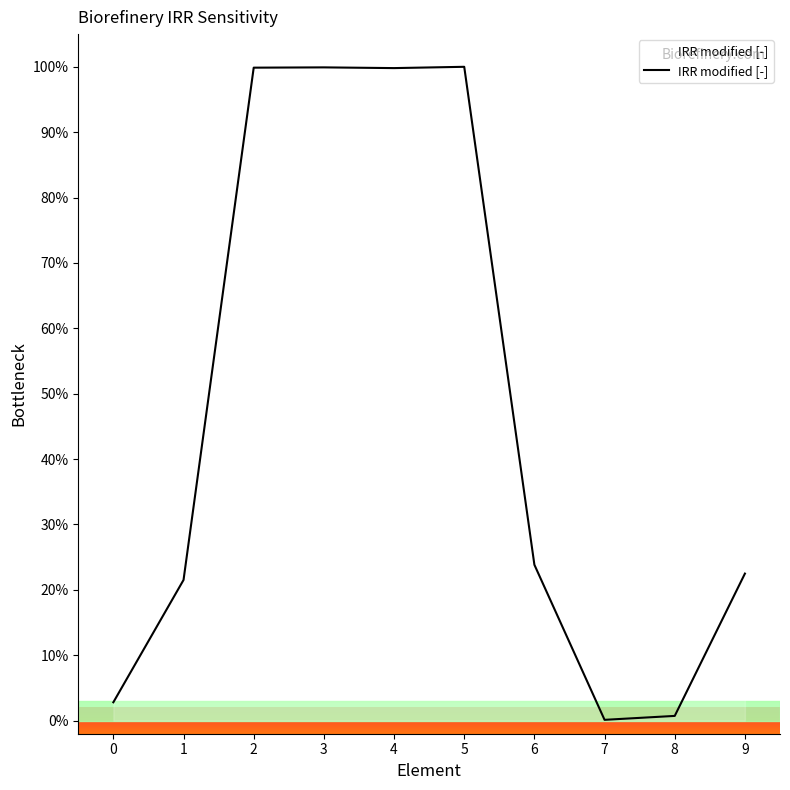

Which has a higher value, 6 or 9?

6